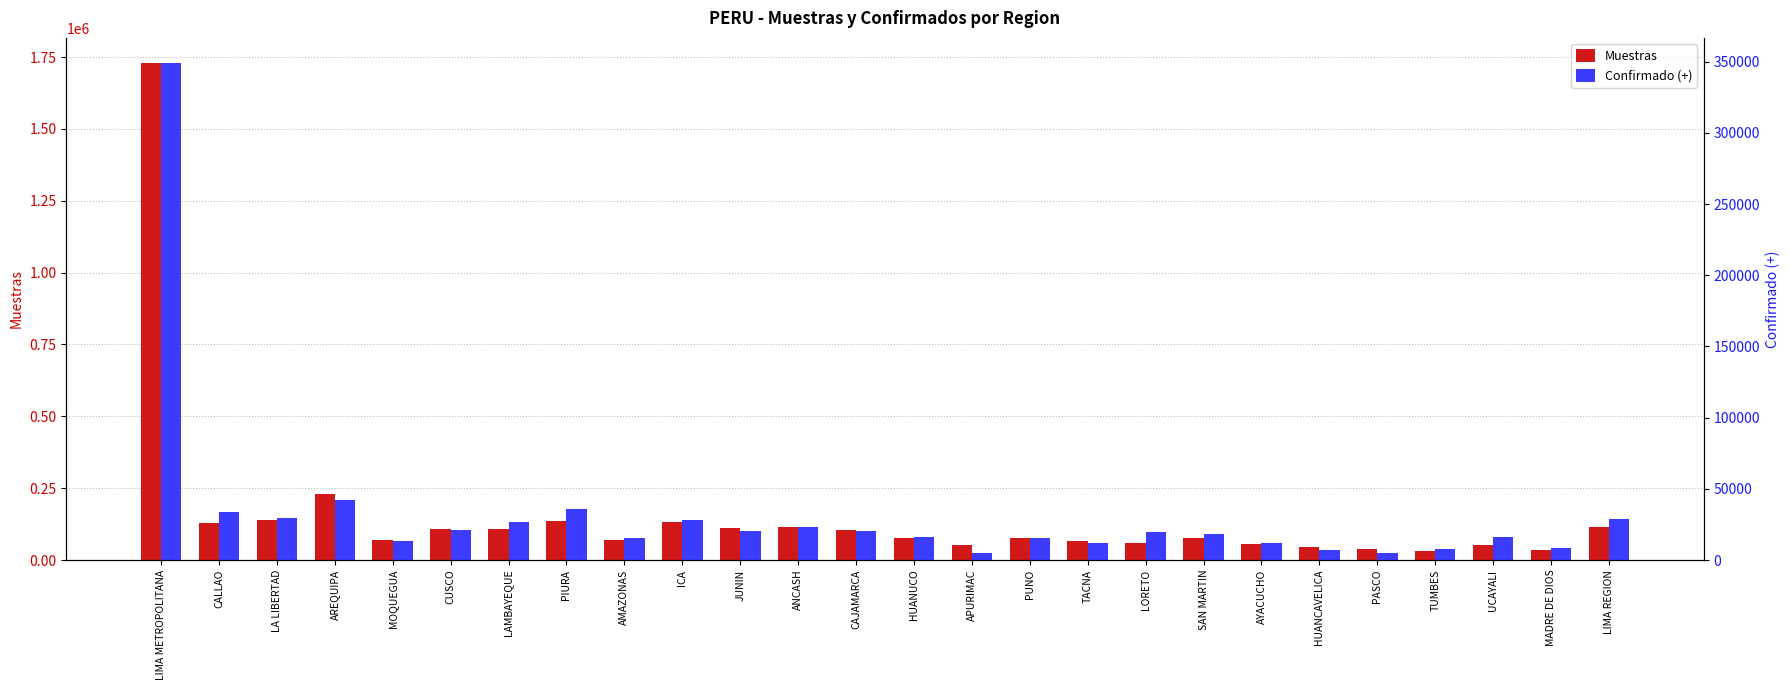

What is the sum of all Confirmado (+) values?

829999